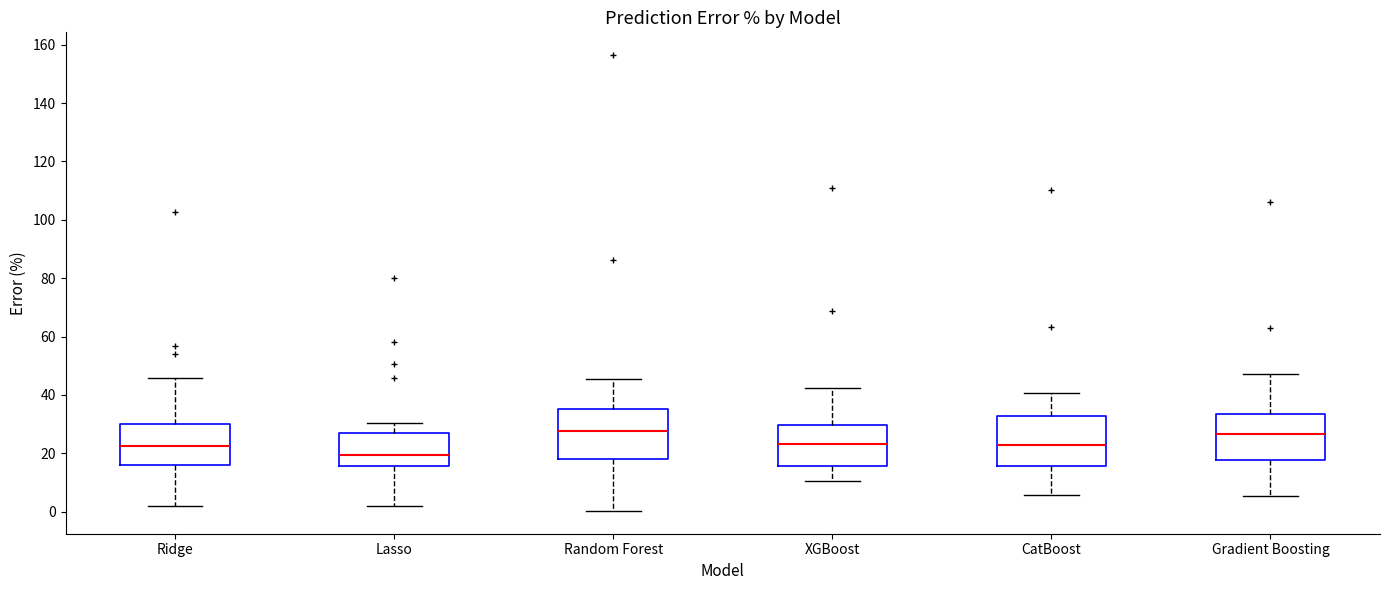

Reading left to right, transcribe this box plot: for each box, give where its median line is, the range the box spans, and where its two whiskers end, as read against the y-axis. The values are not printed on the chart, so give them approximately, as read against the axis.

Ridge: median 22, box 16 to 30, whiskers 2 to 46
Lasso: median 20, box 16 to 28, whiskers 2 to 30
Random Forest: median 28, box 18 to 36, whiskers 0 to 46
XGBoost: median 24, box 16 to 30, whiskers 10 to 42
CatBoost: median 22, box 16 to 32, whiskers 6 to 40
Gradient Boosting: median 26, box 18 to 34, whiskers 6 to 46